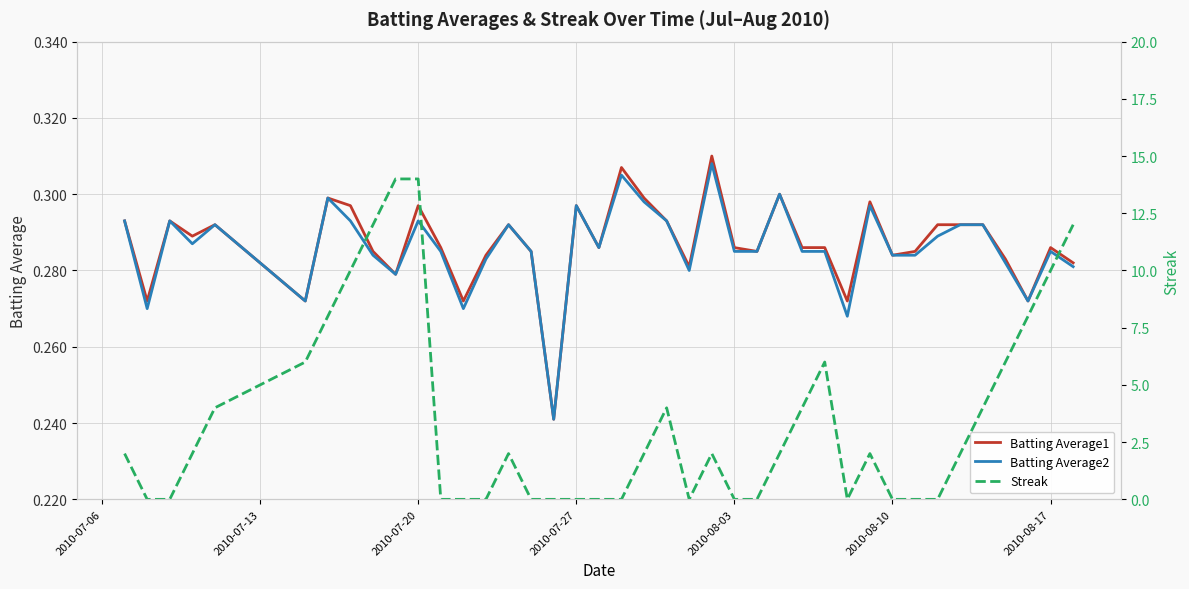

How many lines are shown in the chart?

3